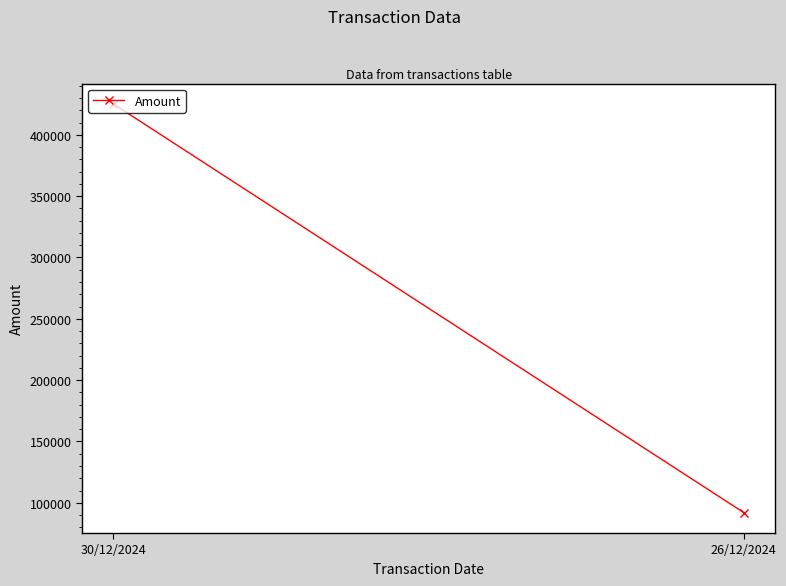

What is the average value?

258558